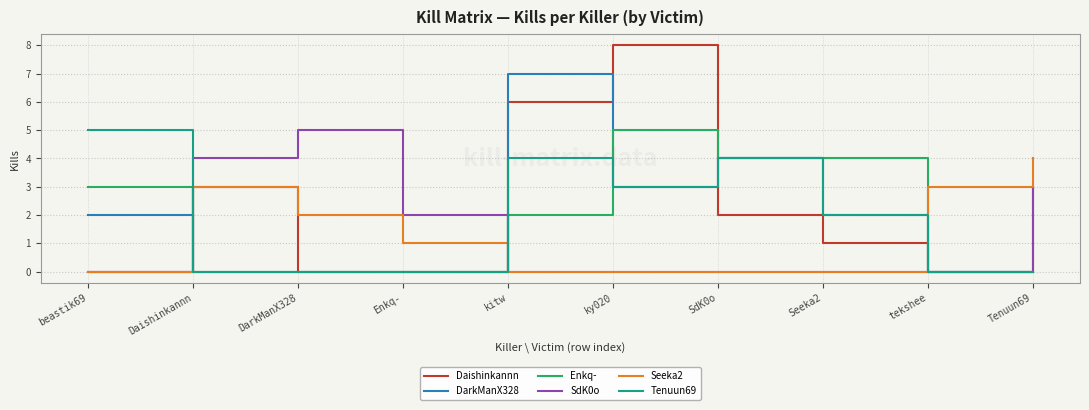

Reading right to left, transcribe all the data shown in this chart.

Daishinkannn: 3	0	1	2	8	6	0	0	3	0
DarkManX328: 0	0	2	4	3	7	0	0	0	2
Enkq-: 0	0	4	4	5	2	0	0	0	3
SdK0o: 3	0	0	0	0	0	2	5	4	0
Seeka2: 4	3	0	0	0	0	1	2	3	0
Tenuun69: 0	0	2	4	3	4	0	0	0	5